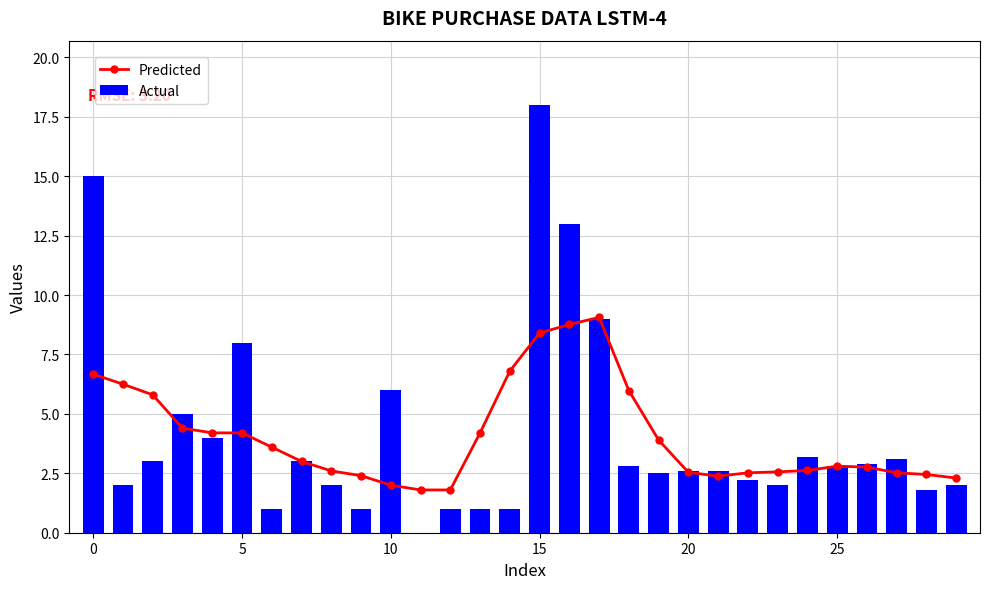

The value of Predicted at 27 is 0.5. True or false?

False